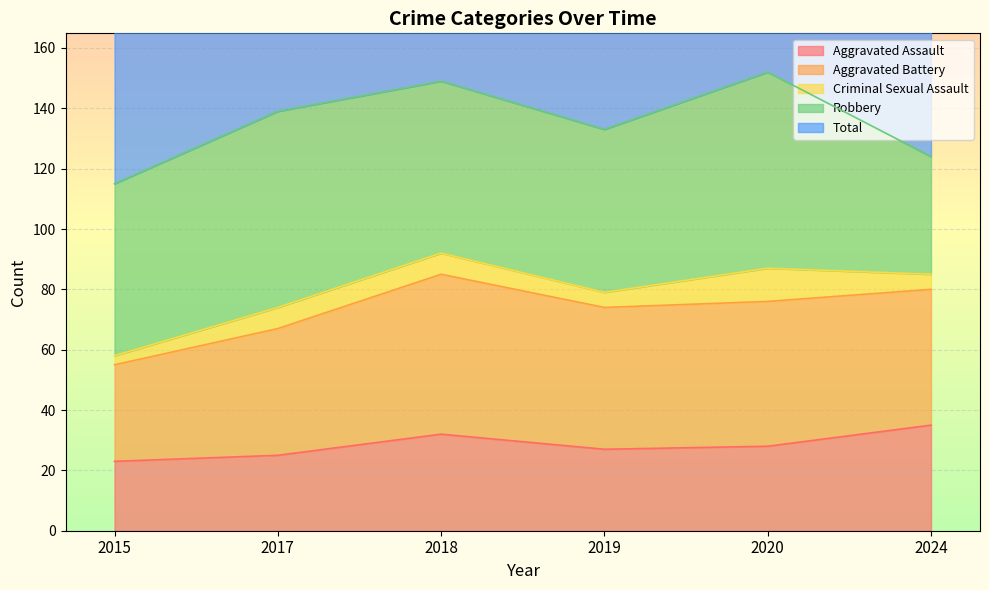

Rank the series by their maximum value, from highest to lowest.

Total, Robbery, Aggravated Battery, Aggravated Assault, Criminal Sexual Assault